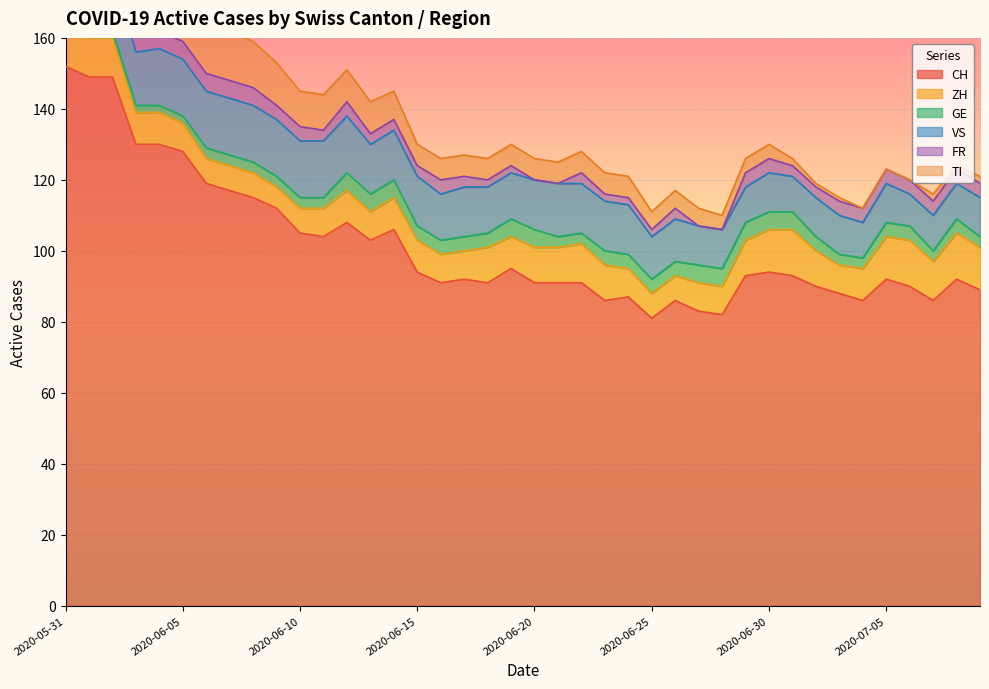

How many distinct data groups are displayed?

6